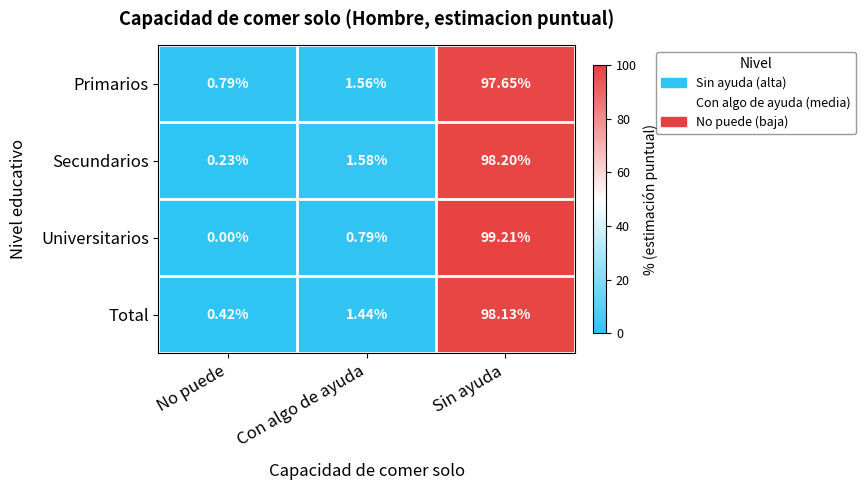

Which category has the highest value across all series?

Sin ayuda